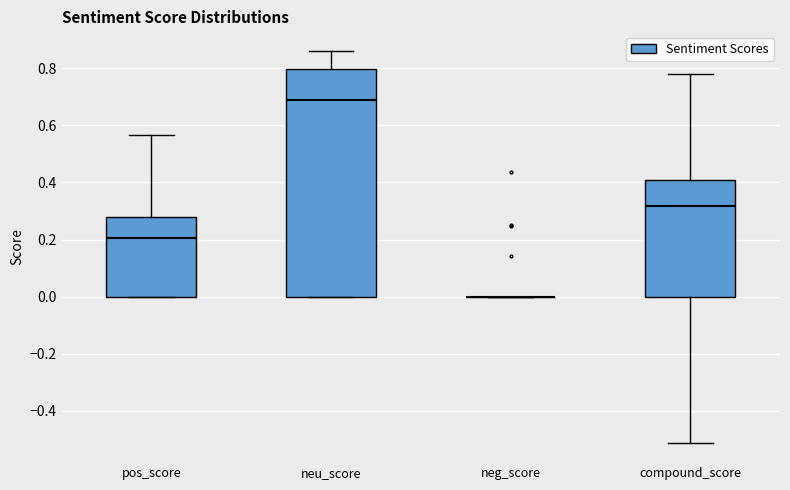

Reading left to right, transcribe this box plot: for each box, give where its median line is, the range the box spans, and where its two whiskers end, as read against the y-axis. The values are not printed on the chart, so give them approximately, as read against the axis.

pos_score: median 0.20, box 0.00 to 0.28, whiskers 0.00 to 0.56
neu_score: median 0.68, box 0.00 to 0.80, whiskers 0.00 to 0.86
neg_score: box collapsed to a line at 0.00, whiskers 0.00 to 0.00
compound_score: median 0.32, box 0.00 to 0.40, whiskers -0.52 to 0.78